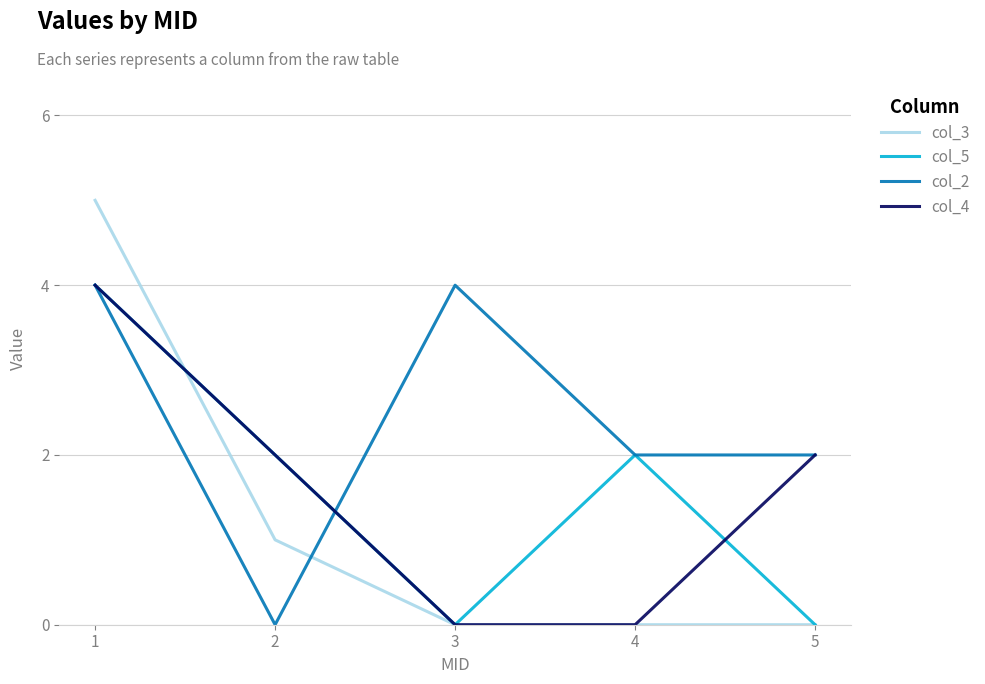

Which series has the widest spread of values?

col_3